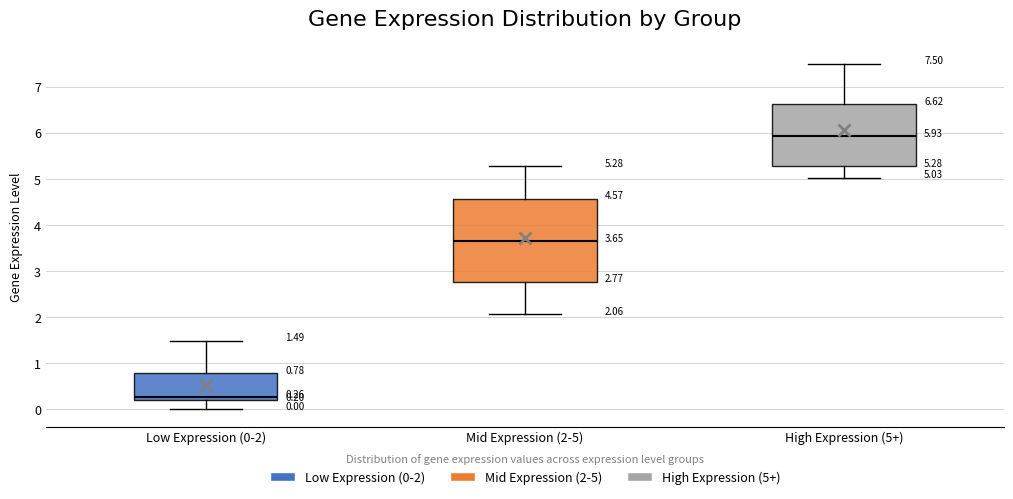

Comparing the boxes themselves (not the whiskers), which one is the tallest?

Mid Expression (2-5)